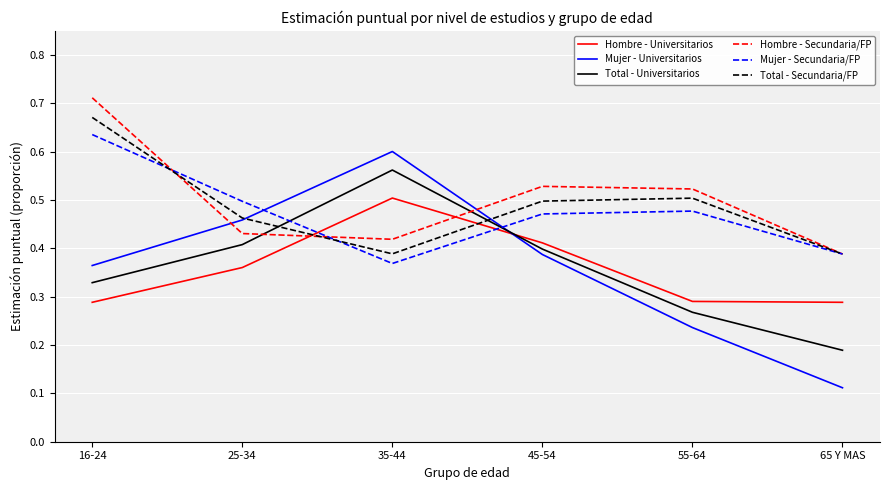

At how many categories does at least one series exceed 0?

6